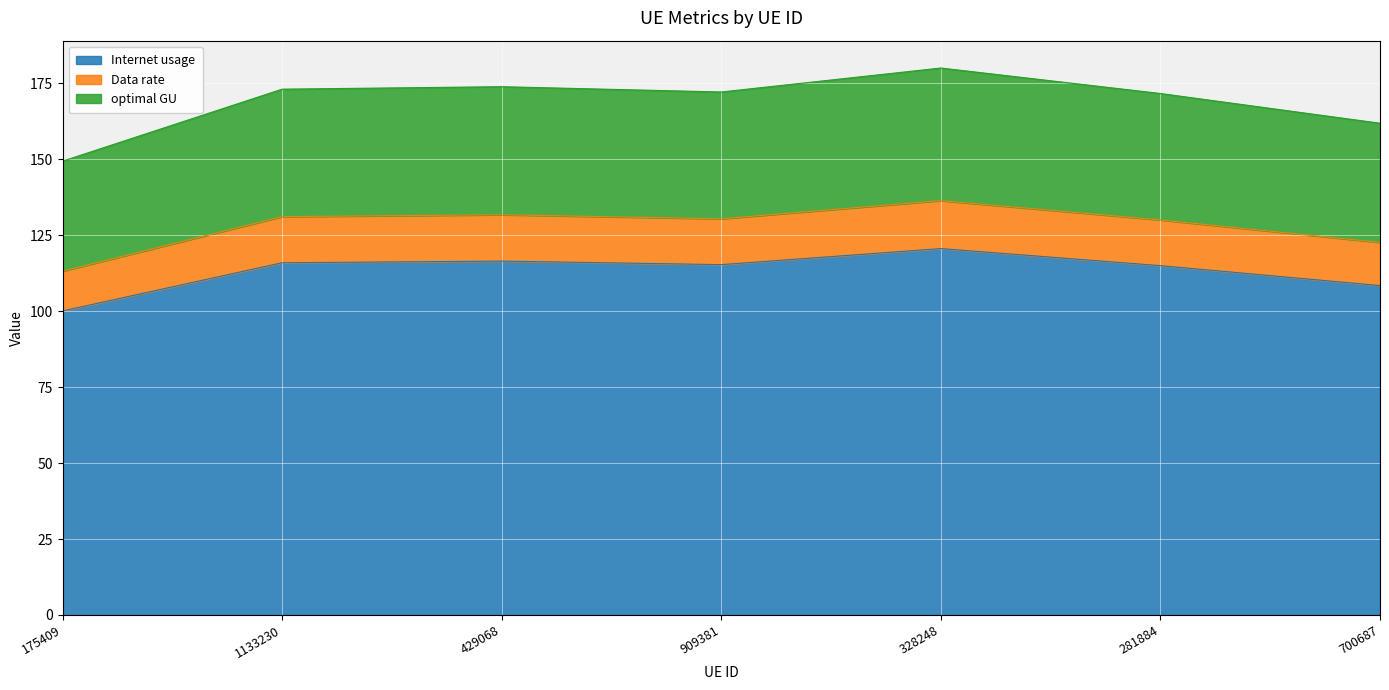

What position from the right is 1133230?

6